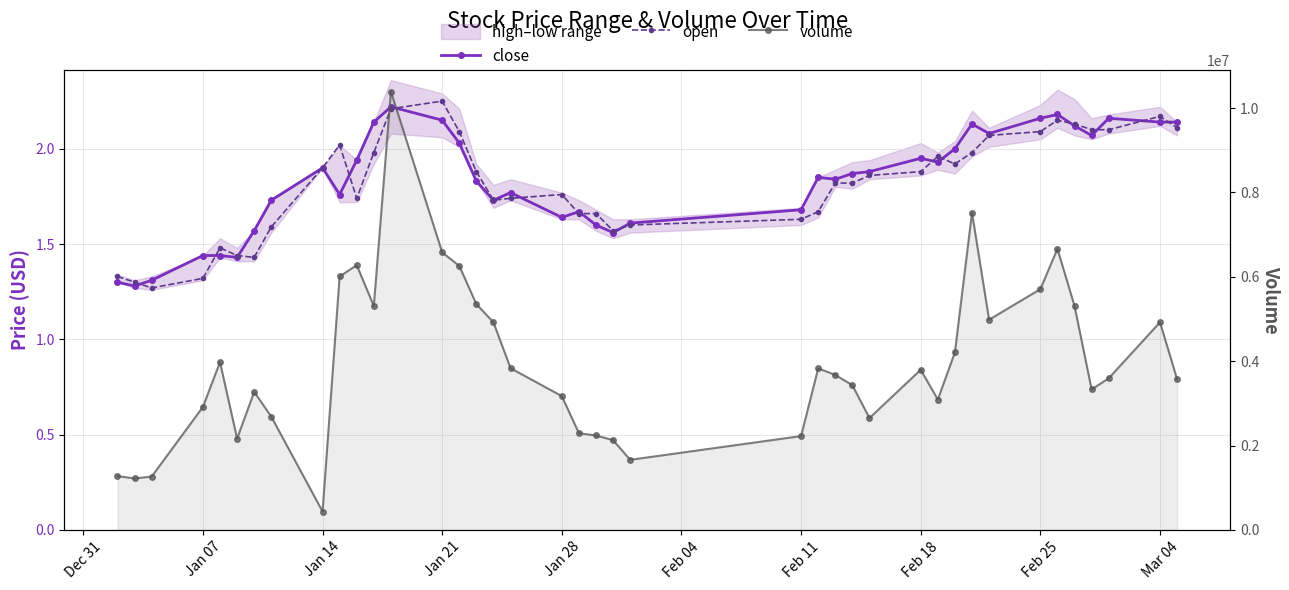

What is the smallest value displayed?

1.3